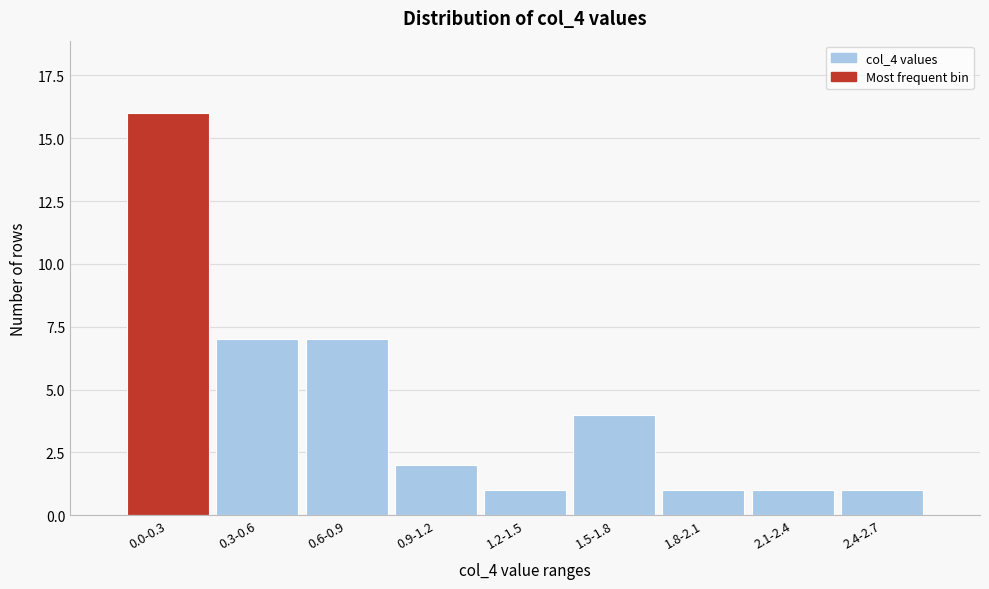

Reading left to right, transcribe all the data shown in this chart.

16	7	7	2	1	4	1	1	1